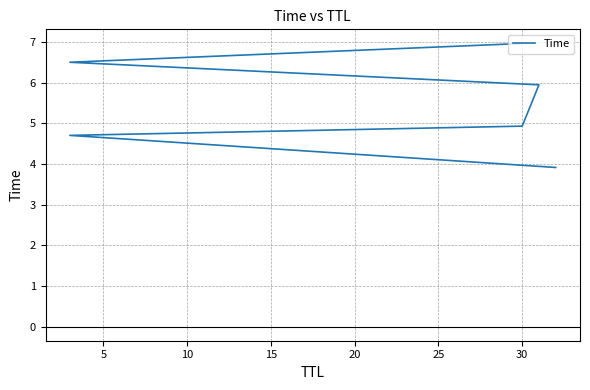

What is the approximate value at 30?

7.0